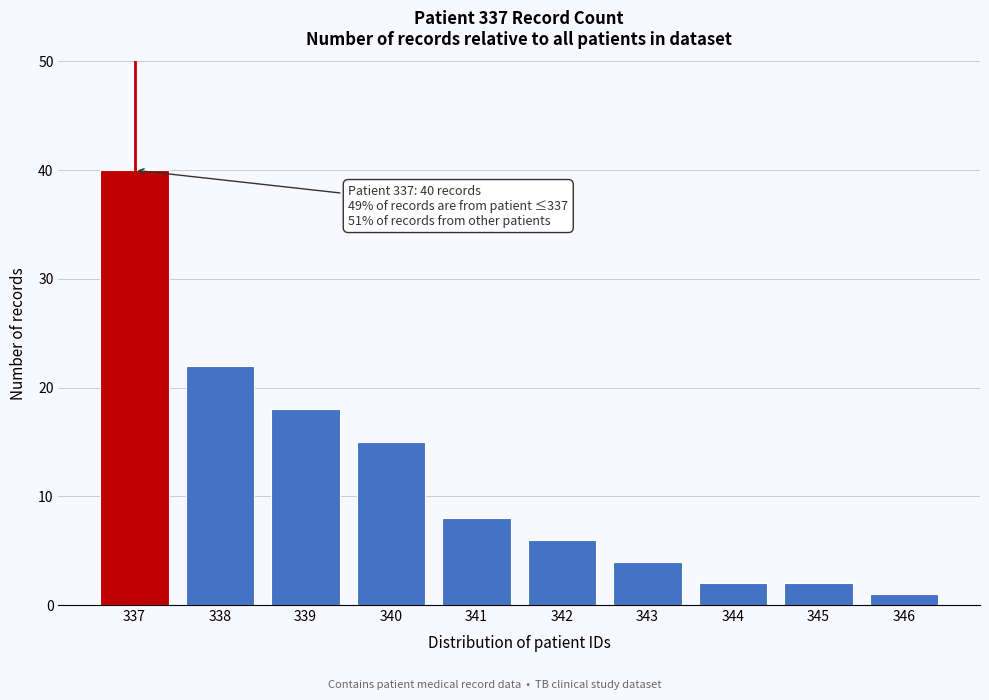

Reading left to right, extract all data points from this chart.

337=40	338=22	339=18	340=15	341=8	342=6	343=4	344=2	345=2	346=1